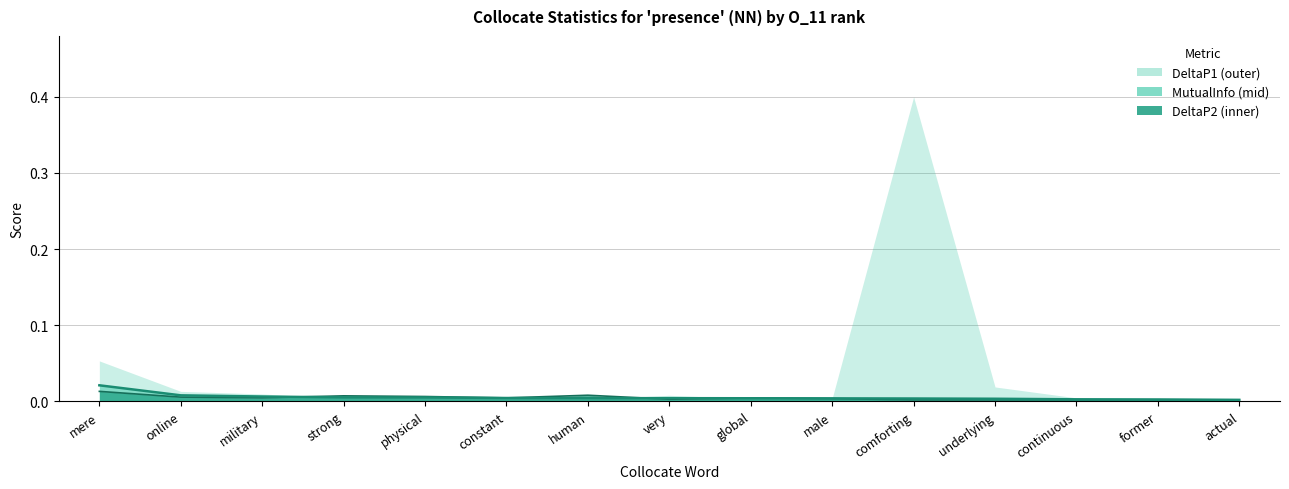

Between which two adjacent categories do MutualInfo and DeltaP2 first intersect?

military and strong